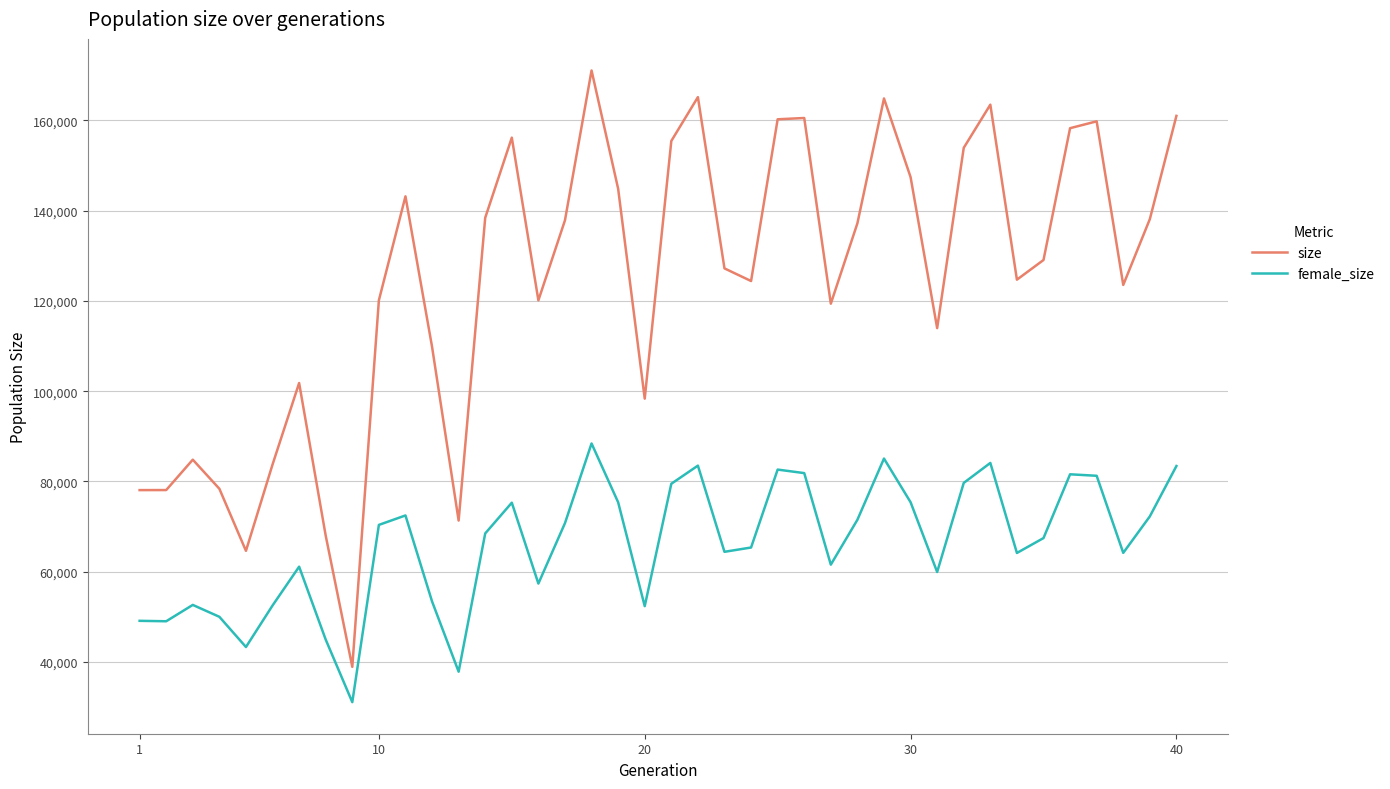

What is the maximum value for size?

171061